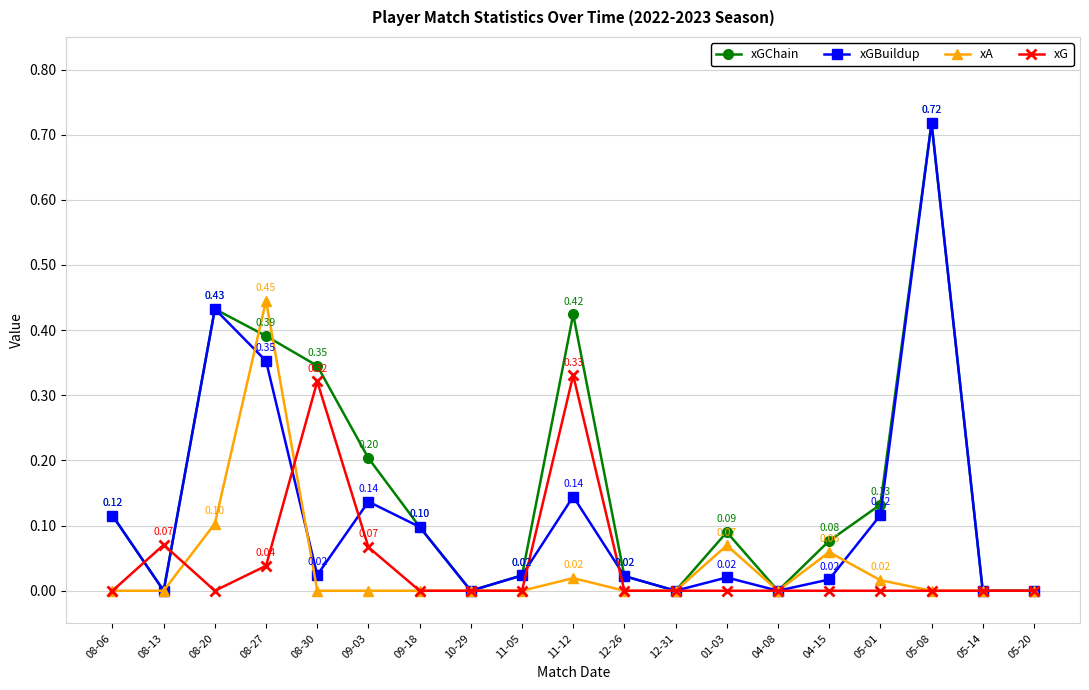

Which category has the highest value in the xA series?

08-27